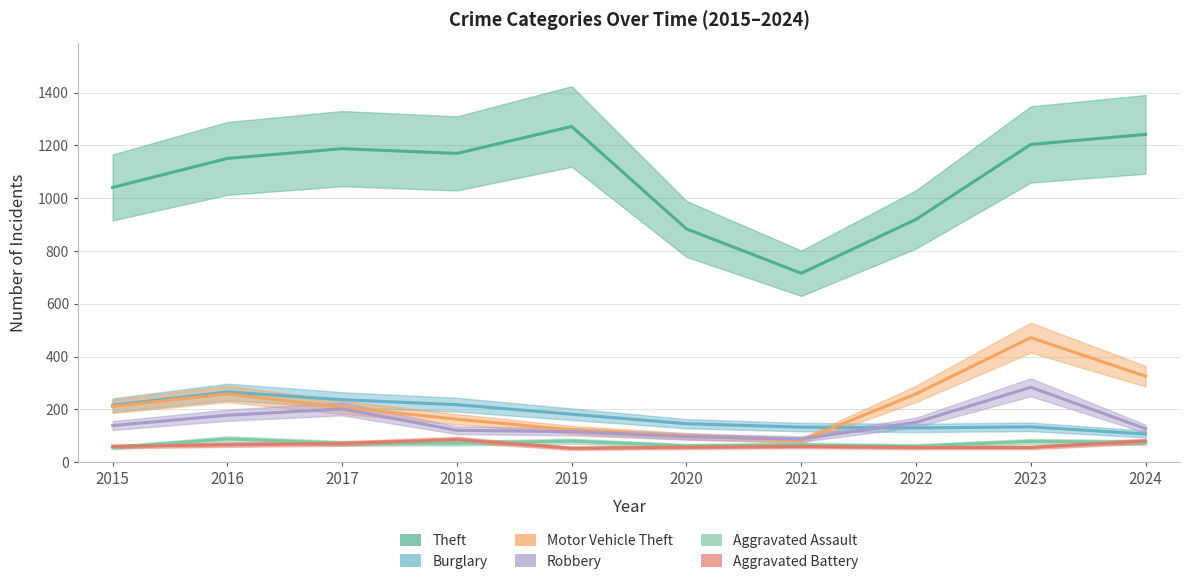

Rank the series at 2017 from lowest to highest value.

Aggravated Battery, Aggravated Assault, Robbery, Motor Vehicle Theft, Burglary, Theft